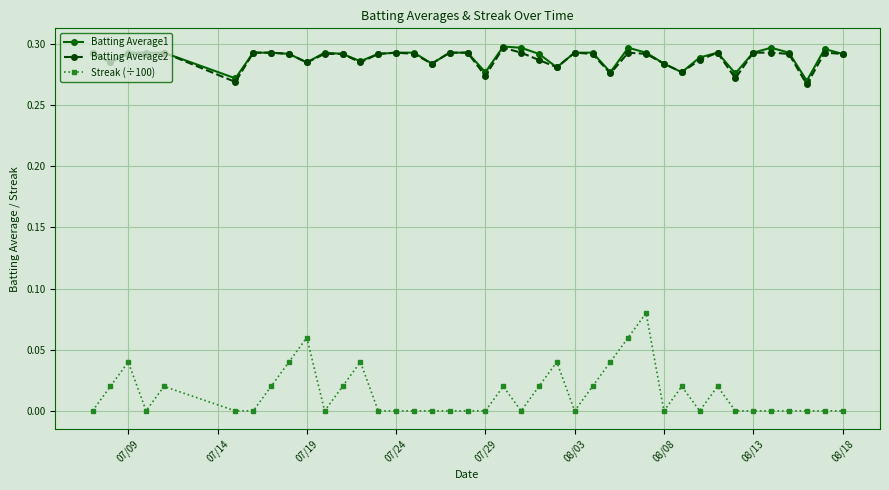

Which series has the largest range (max minus min)?

Streak (÷100)